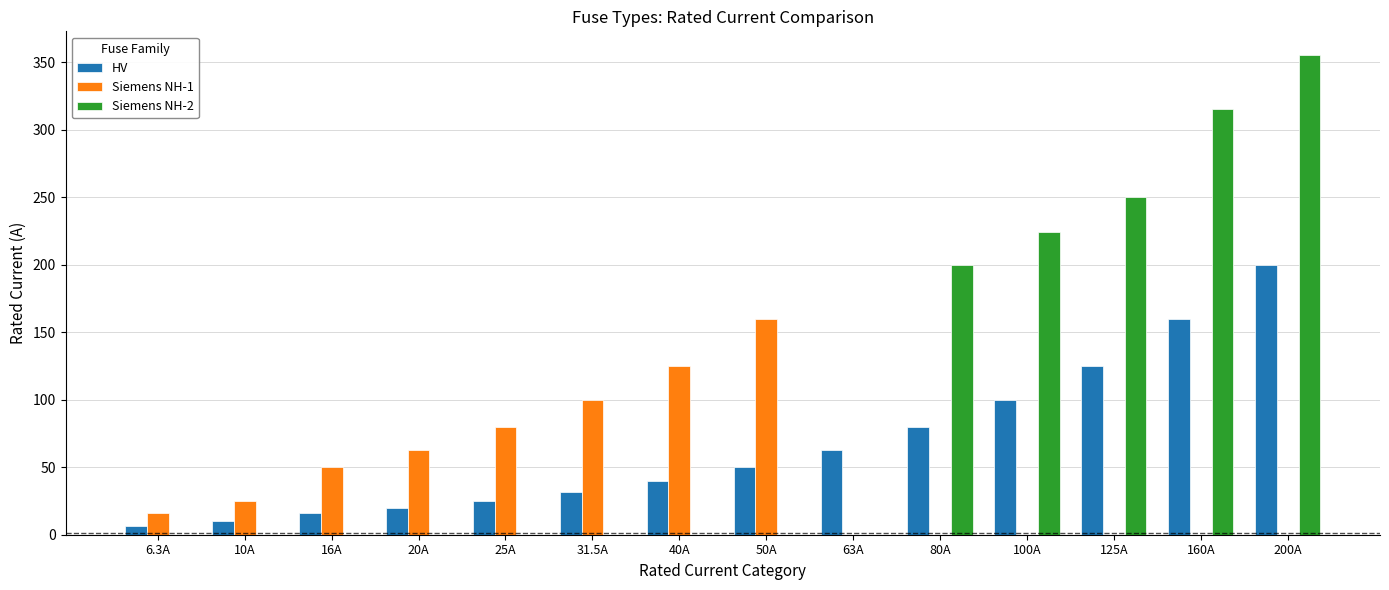

How many Siemens NH-1 values are between 0 and 80?

11